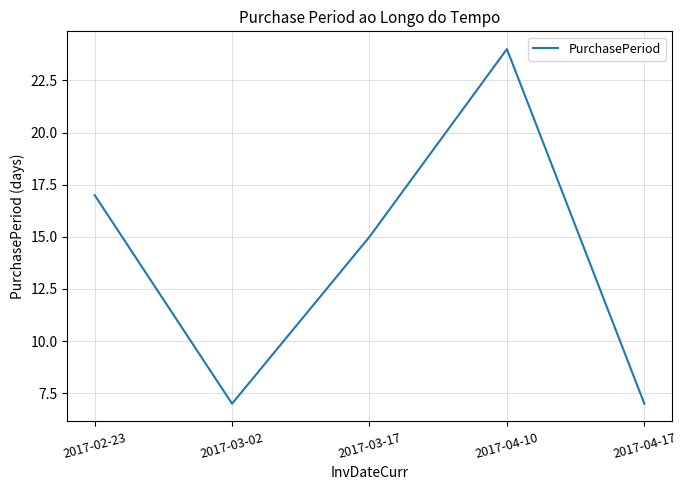

What position from the left is 2017-04-17?

5